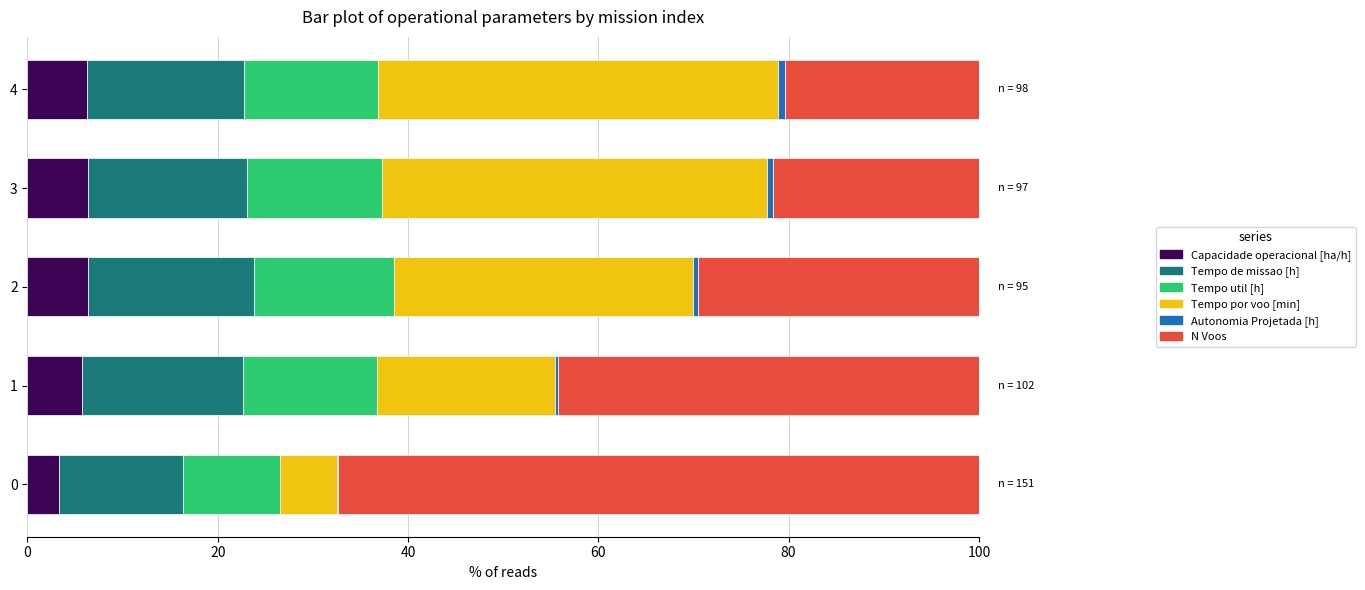

The value of Capacidade operacional [ha/h] at 0 is 3.4. True or false?

True